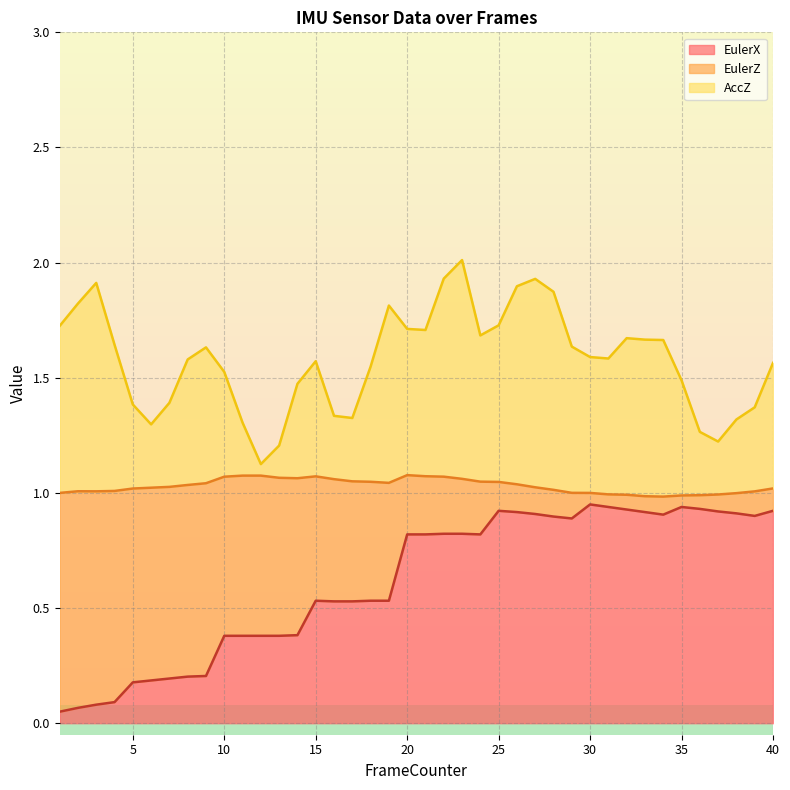

Is the value of AccZ at 30 greater than the value of EulerX at 4?

Yes